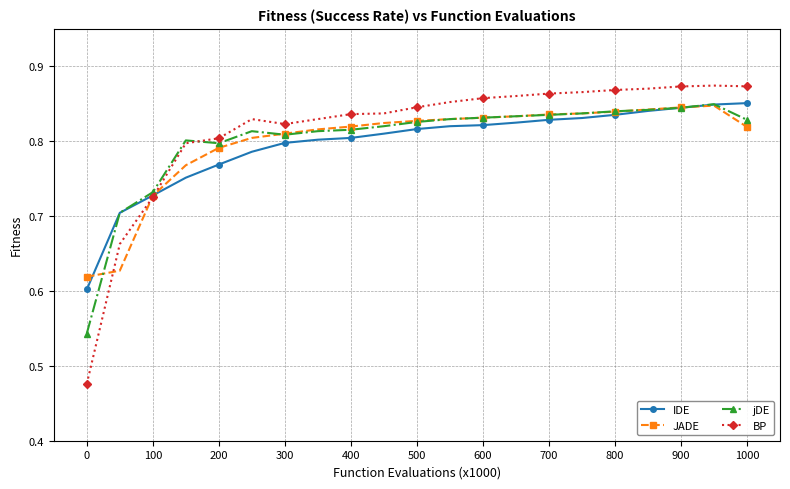

Which series has the widest spread of values?

BP